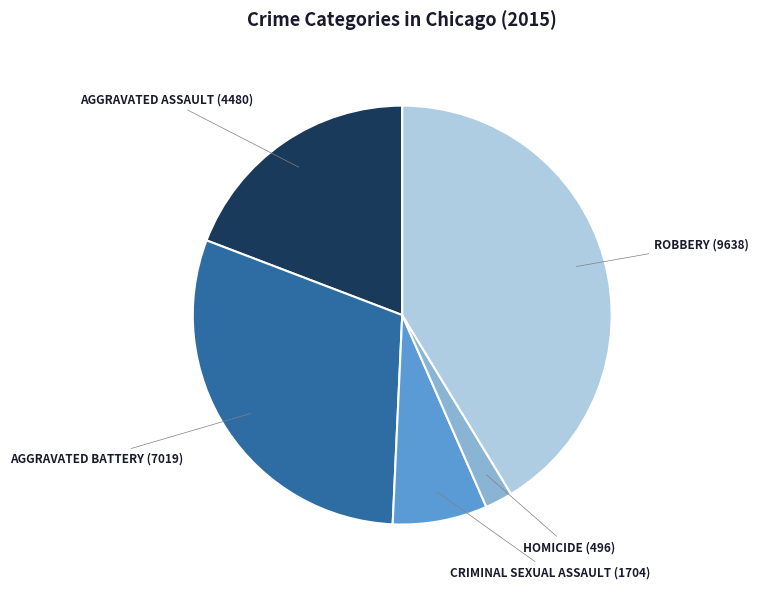

Is there any slice that represents more than half of the pie?

No